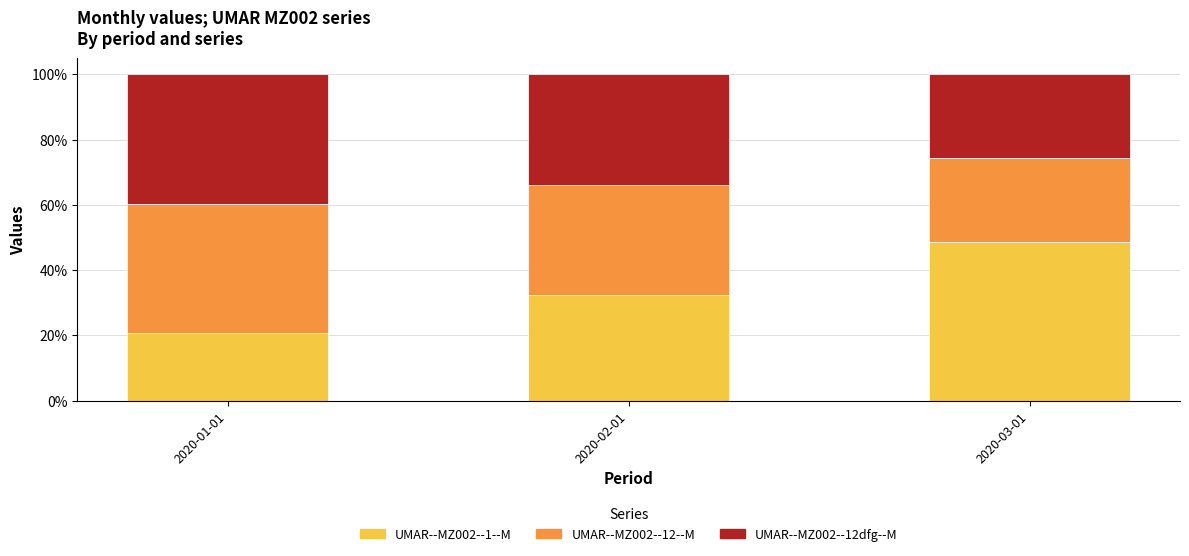

Count the number of data series in this chart.

3